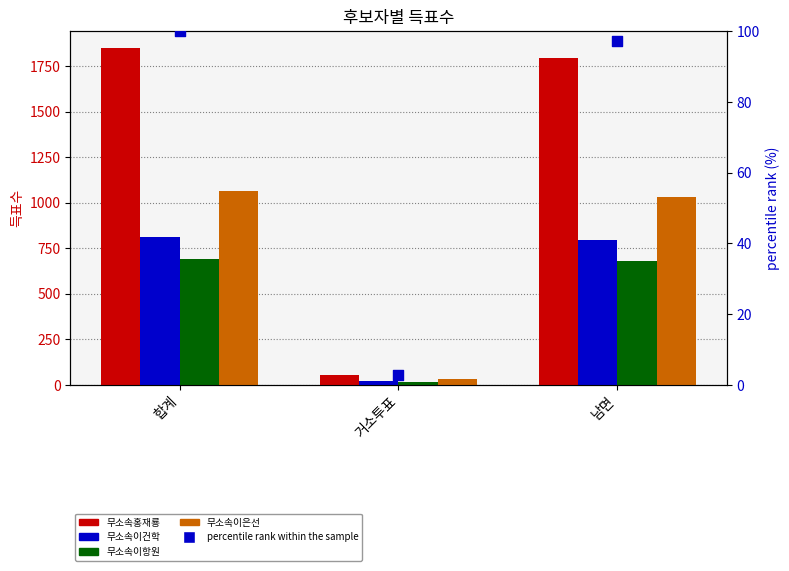

Which series has the largest total across all categories?

무소속홍재룡